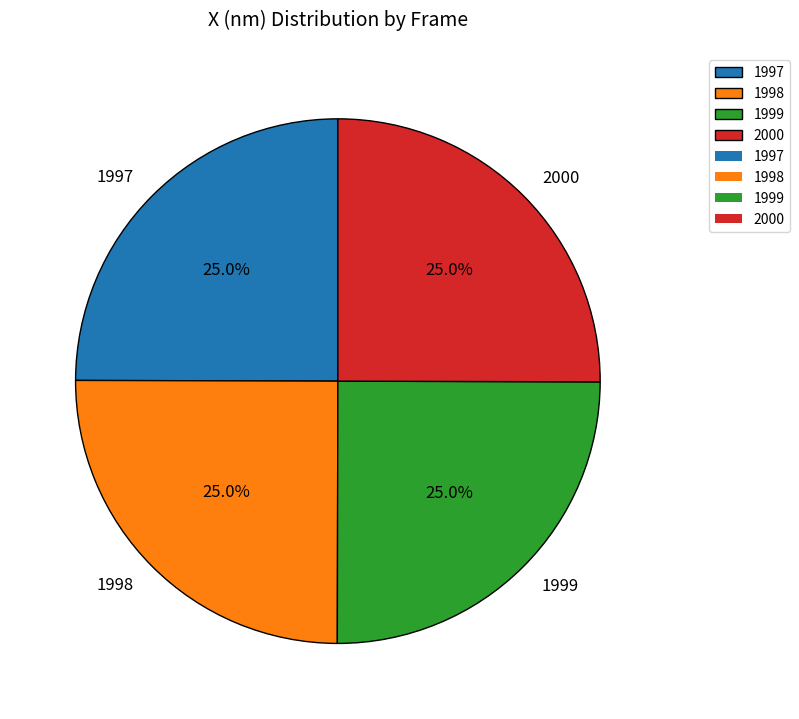

Does any single category account for the majority?

No